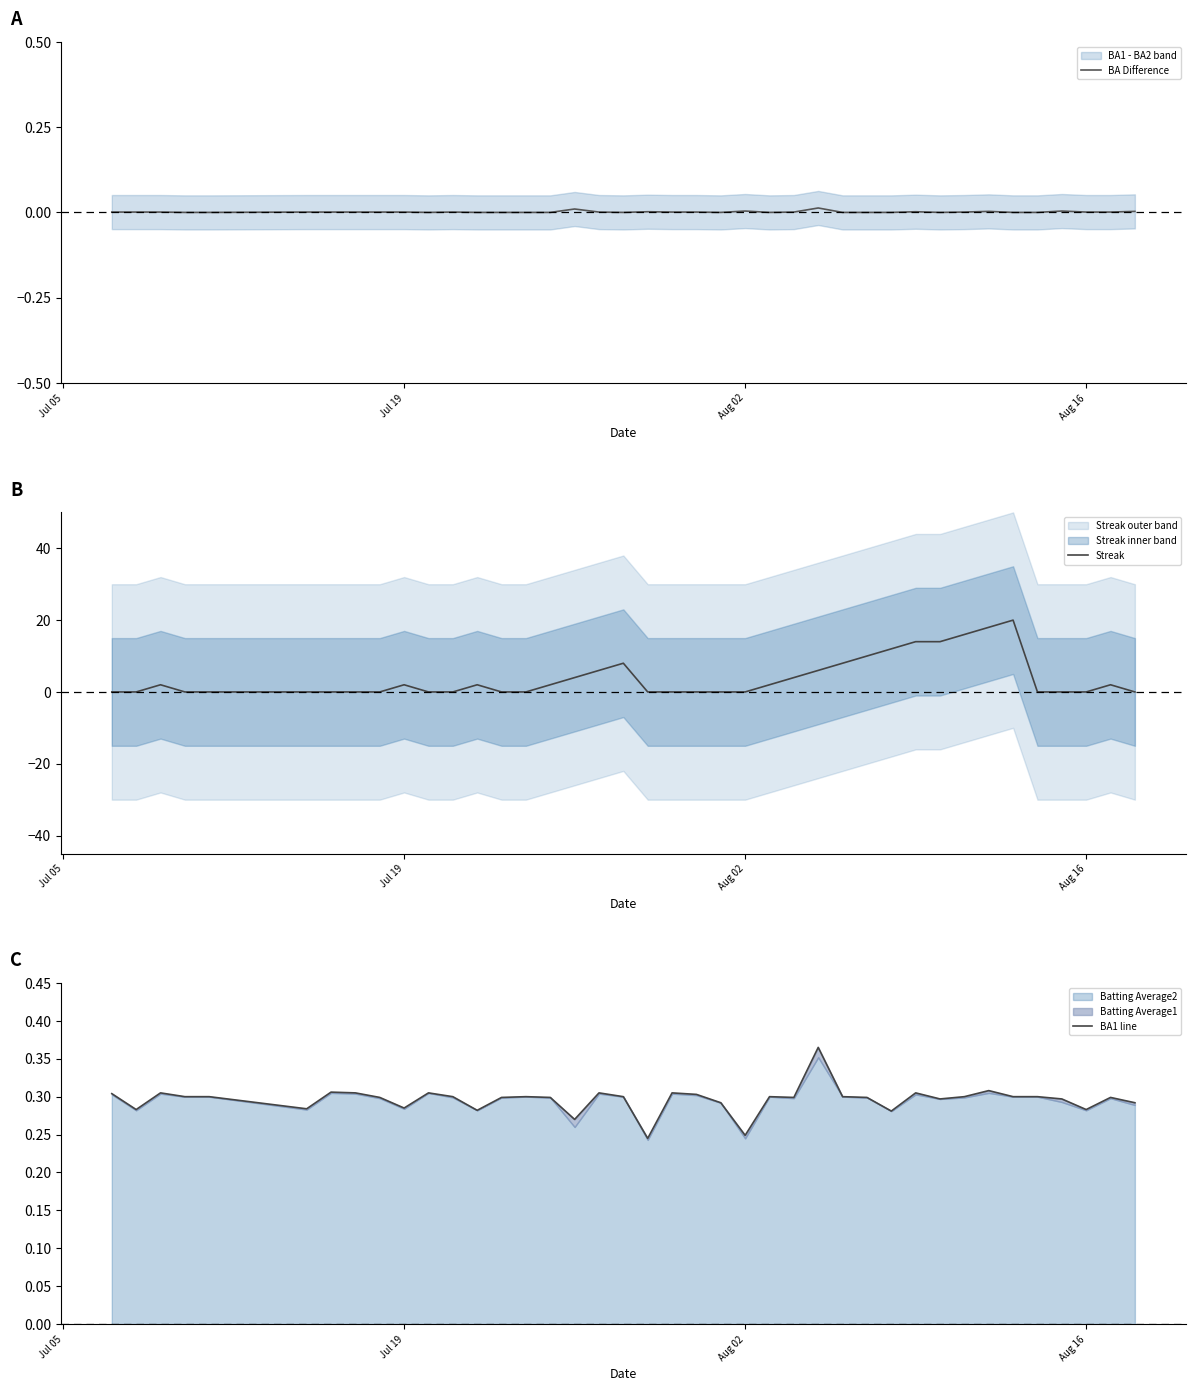

How many categories are shown in the chart?

40